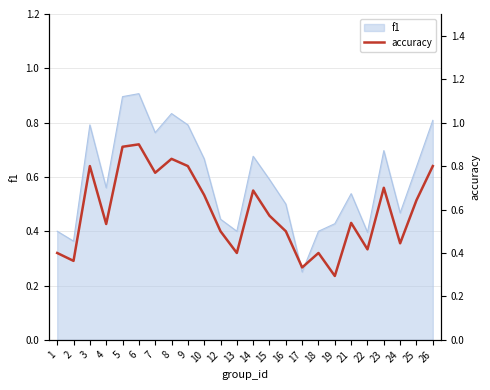

List the labels in order of value, smallest first.

19, 17, 2, 1, 13, 18, 22, 24, 12, 16, 4, 21, 15, 25, 10, 14, 23, 7, 3, 9, 26, 8, 5, 6